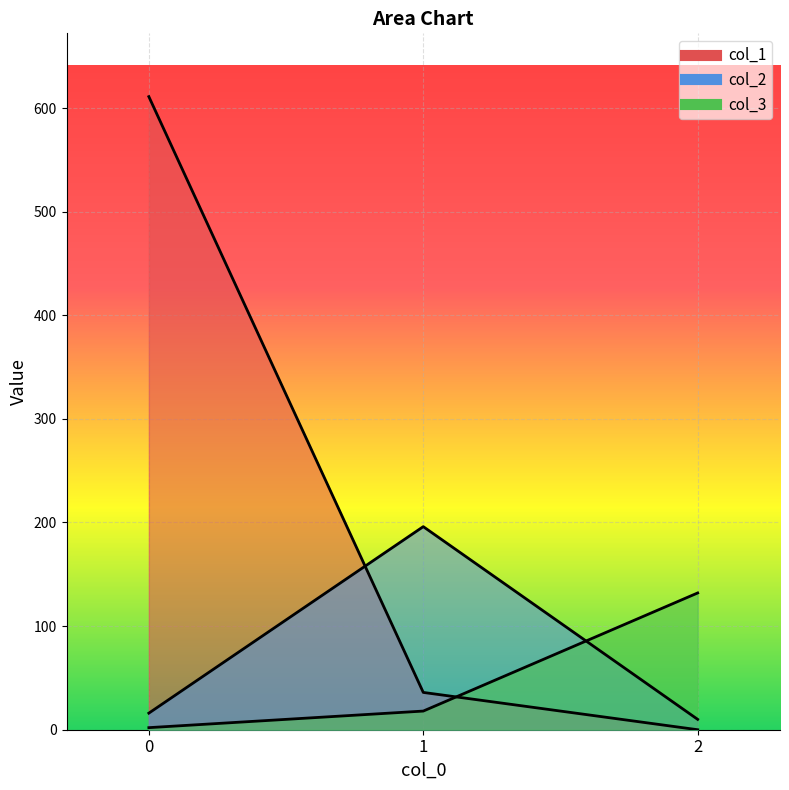

What is the value of the col_3 point at the 3rd from the left?

132